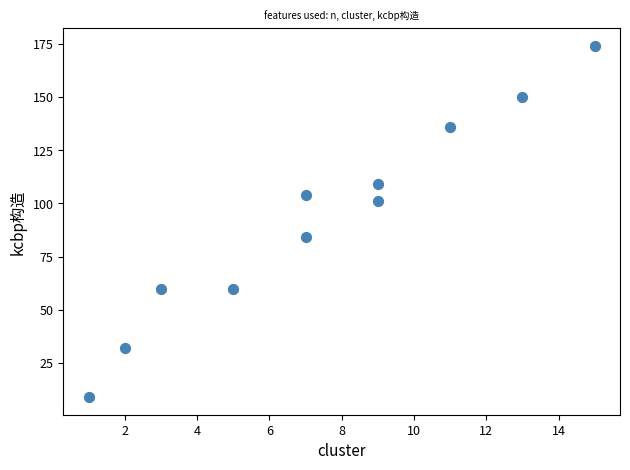

What is the range of Y values (max minus min)?

165